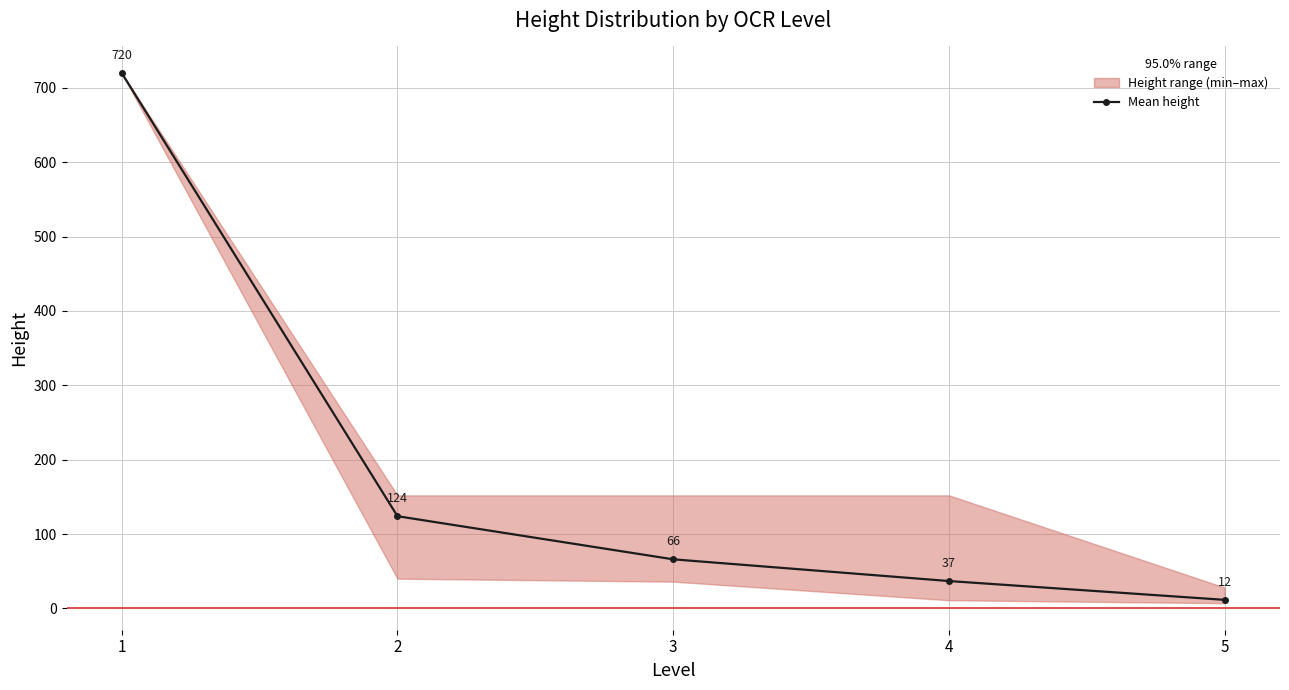

What is the smallest value displayed?

11.5